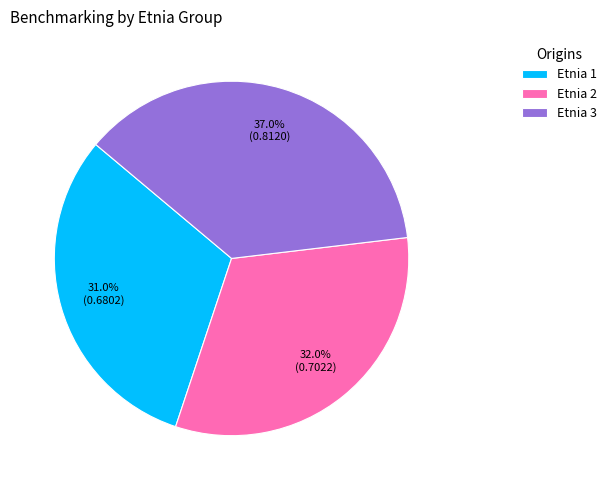

Does Etnia 2 represent more than half of the total?

No